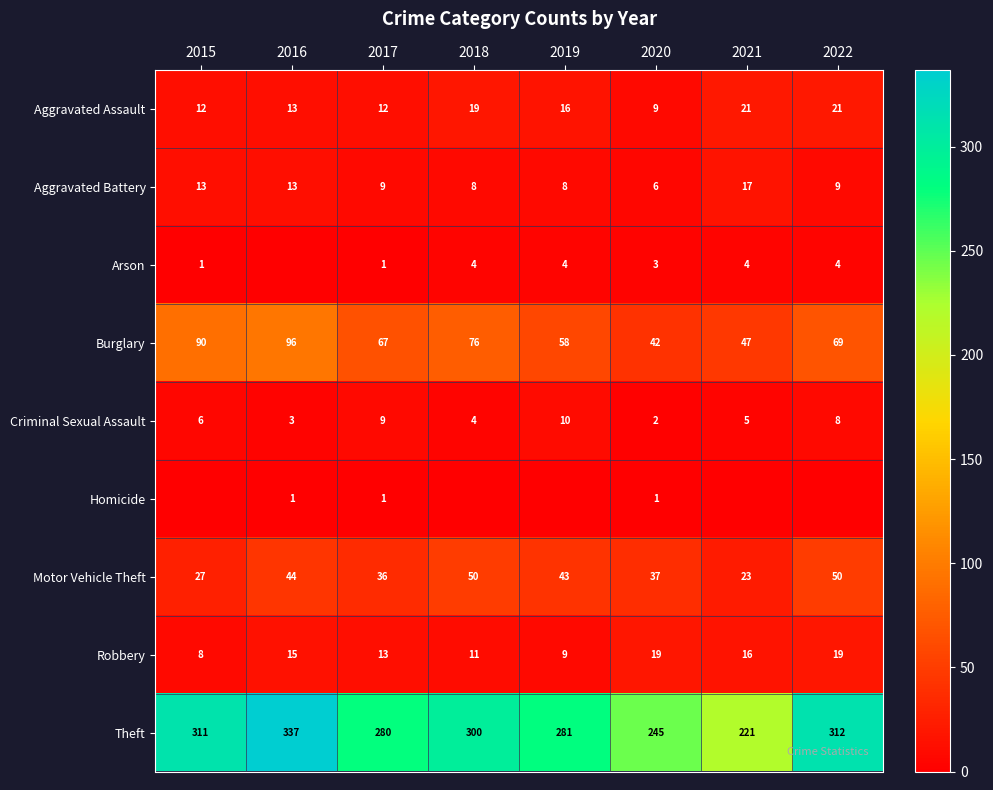

How many values in the Robbery series are below 15?

4